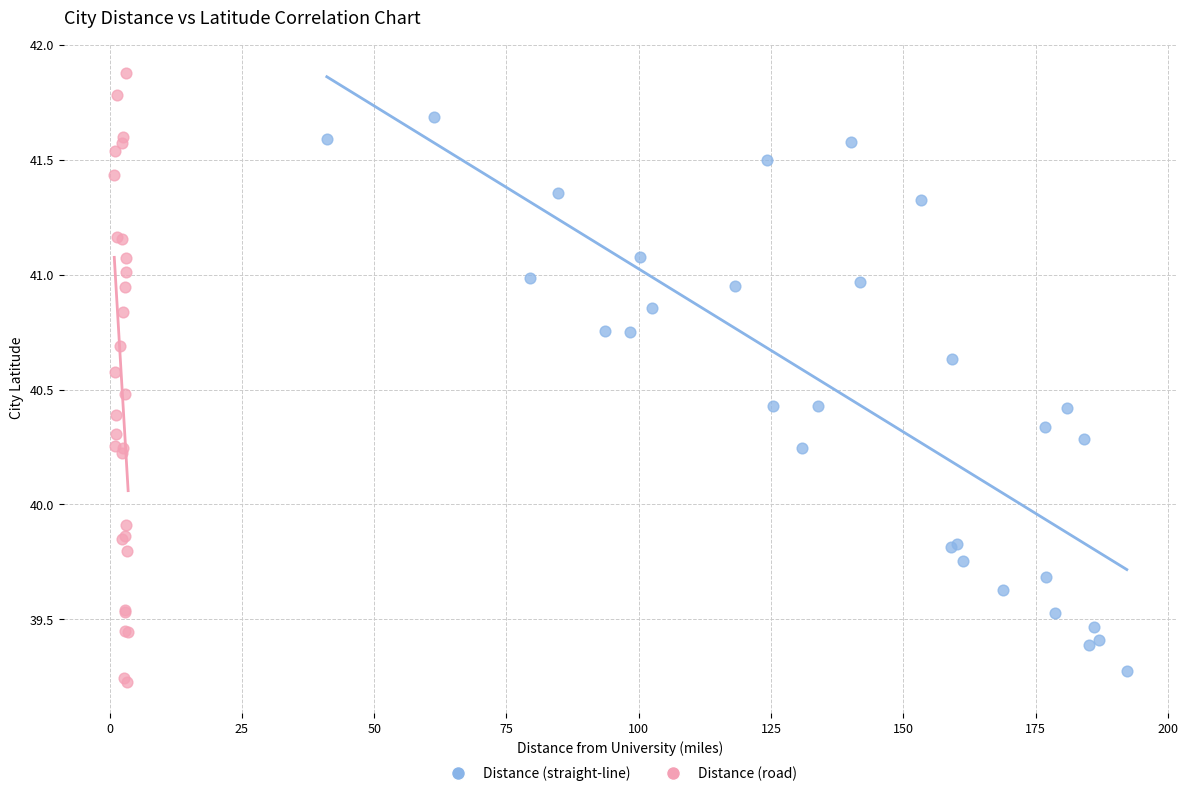

Which series has the widest spread of Y values?

Distance (road)